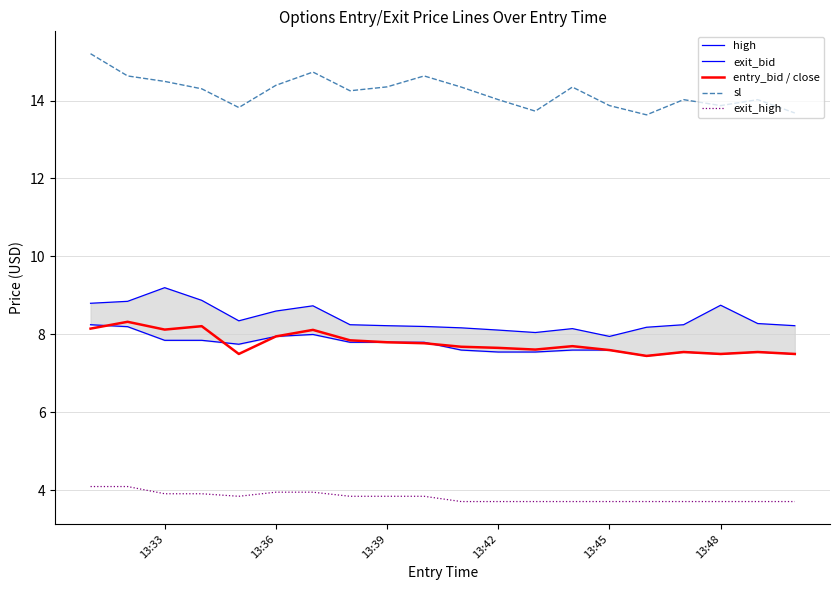

The value of entry_bid / close at 13:42 is 7.7. True or false?

True